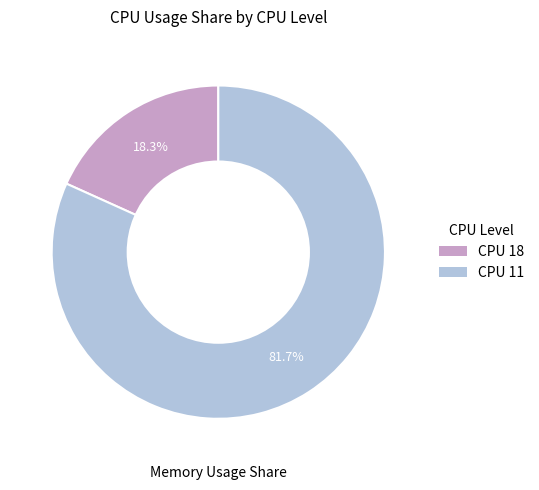

Is there any slice that represents more than half of the pie?

Yes